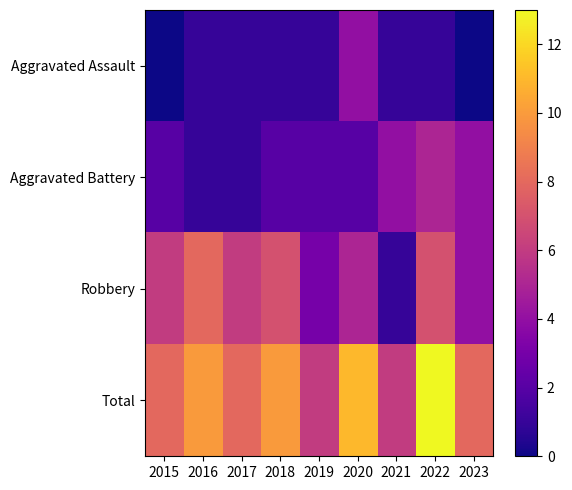

At which category is the sum across all series the highest?

2022